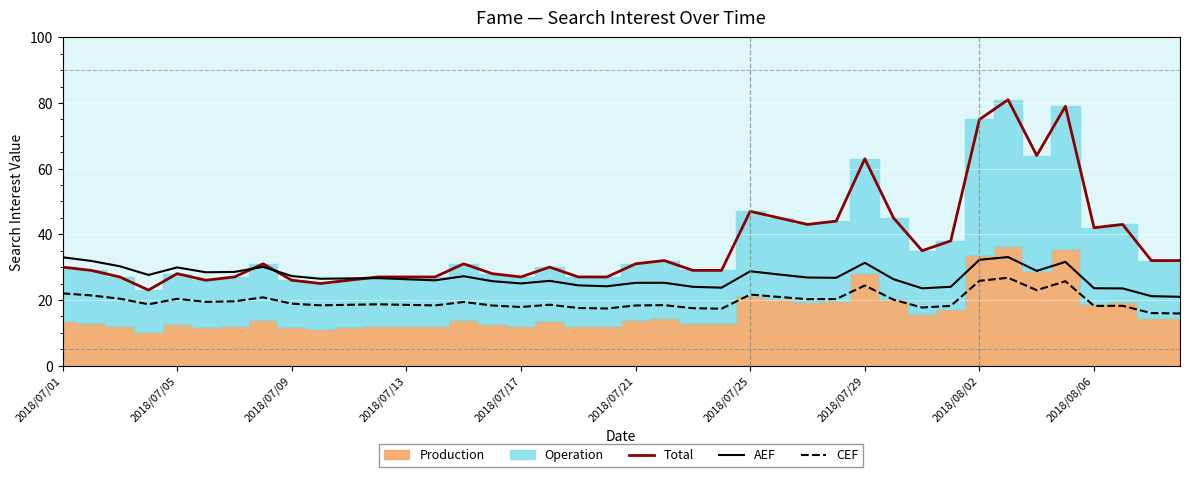

What is the average value of the CEF series?

19.7